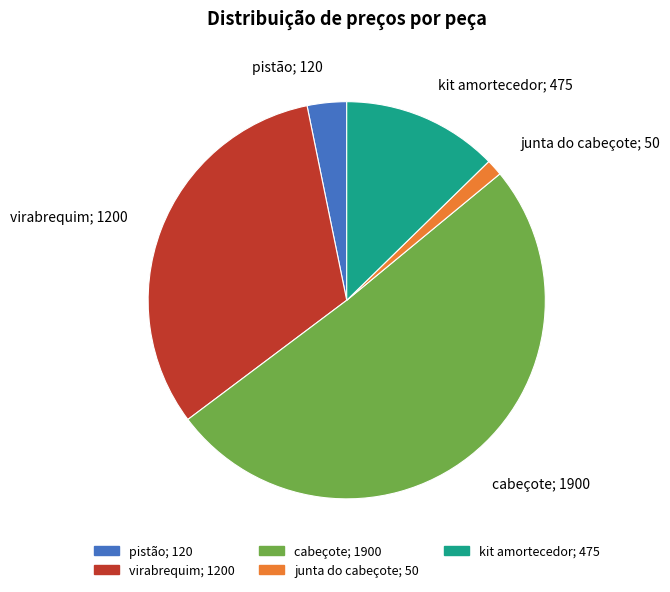

Between junta do cabeçote and virabrequim, which is larger?

virabrequim